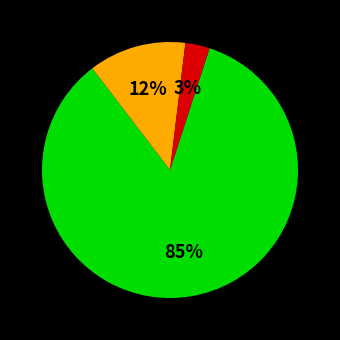

To the nearest percent, what is the difference between the largest and smallest slice percentages?

82%